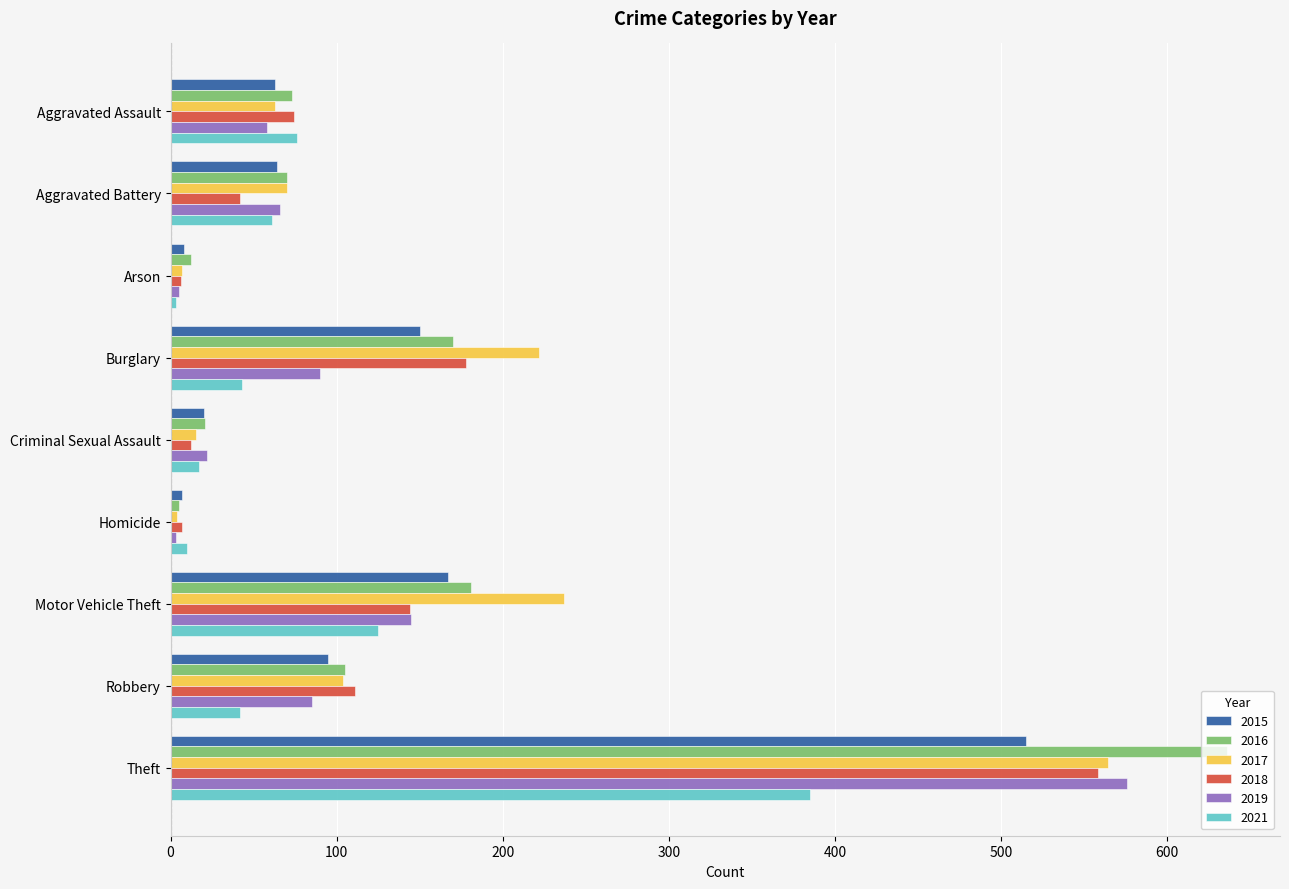

How many values in the 2018 series are below 74?

4